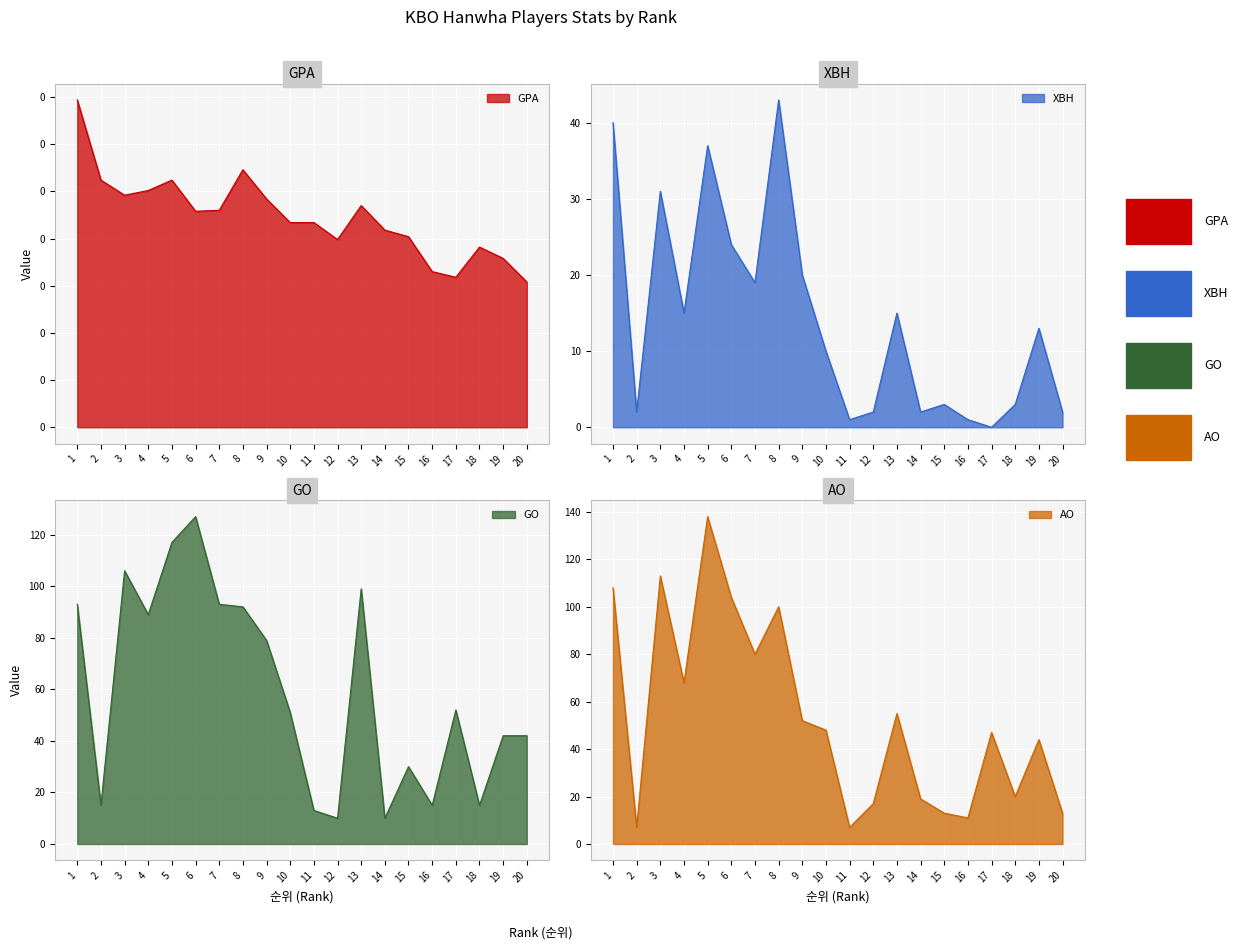

At which category does the chart reach its peak across all series?

5